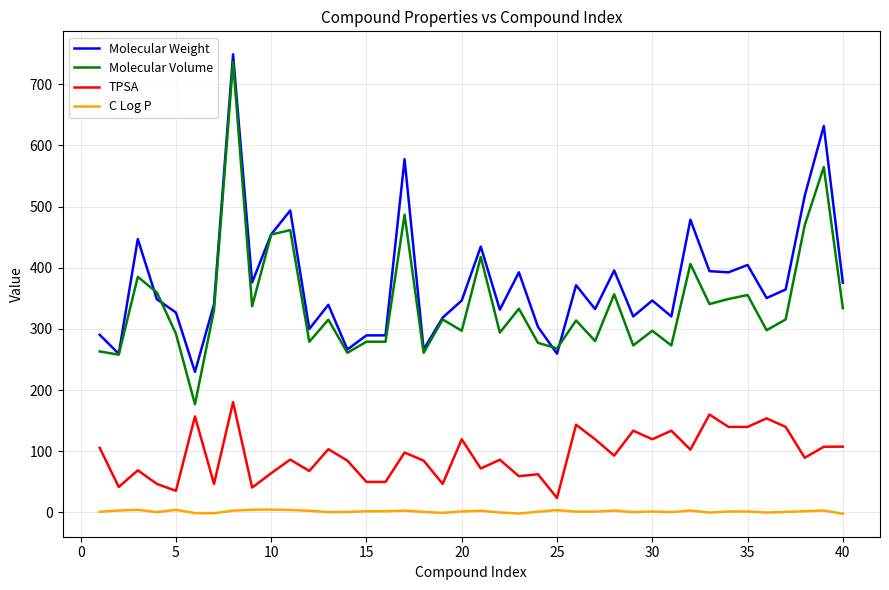

Which series has the largest range (max minus min)?

Molecular Volume